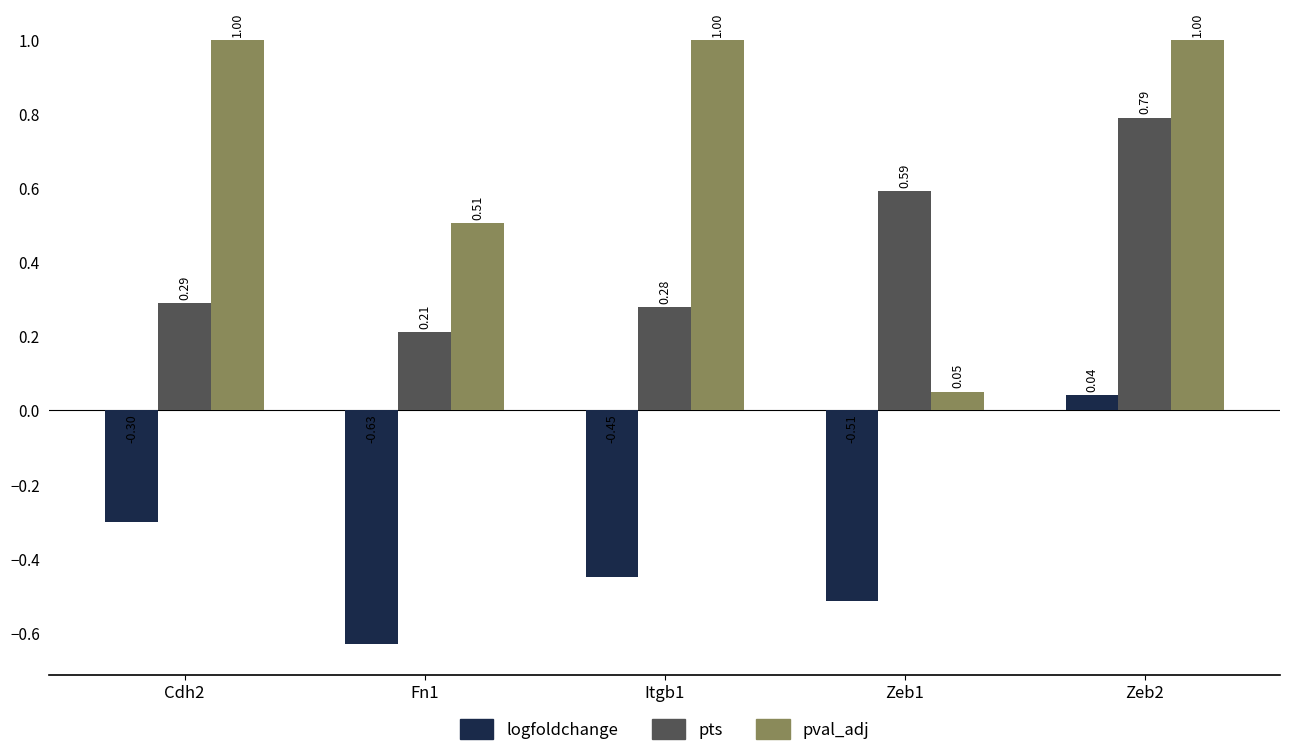

Rank the series at Fn1 from lowest to highest value.

logfoldchange, pts, pval_adj